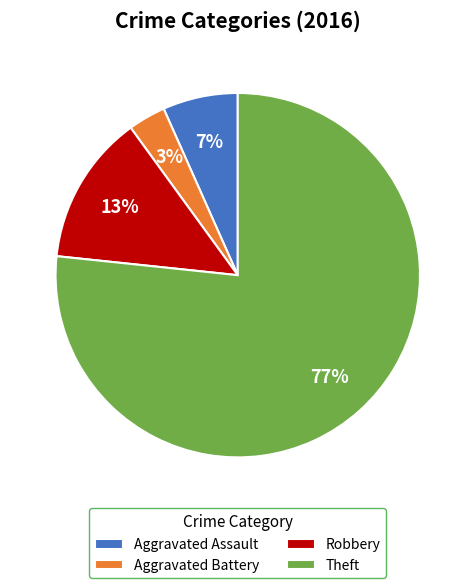

Combined, do Theft and Aggravated Assault account for over 50%?

Yes